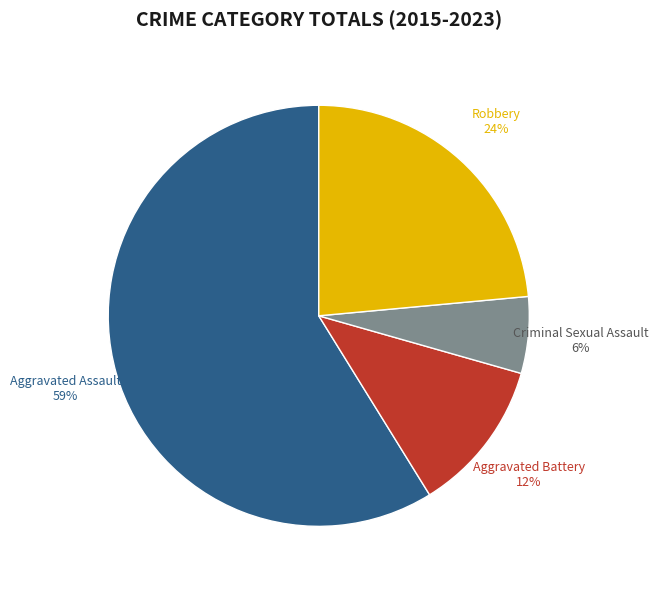

Does any single category account for the majority?

Yes